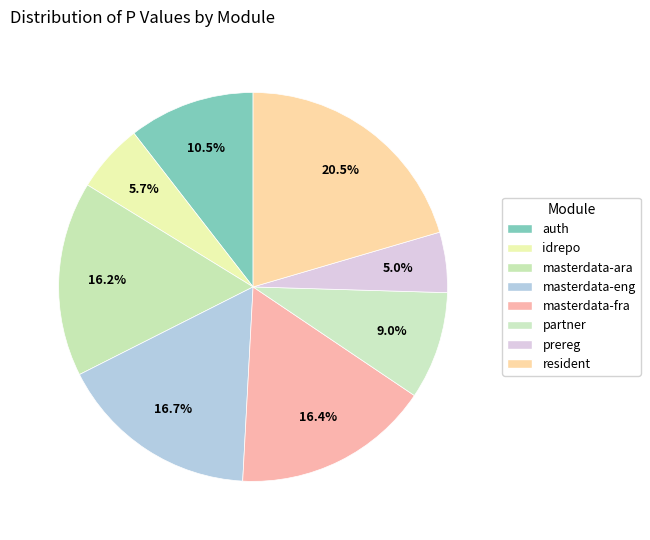

What is the smallest slice in the pie chart?

prereg